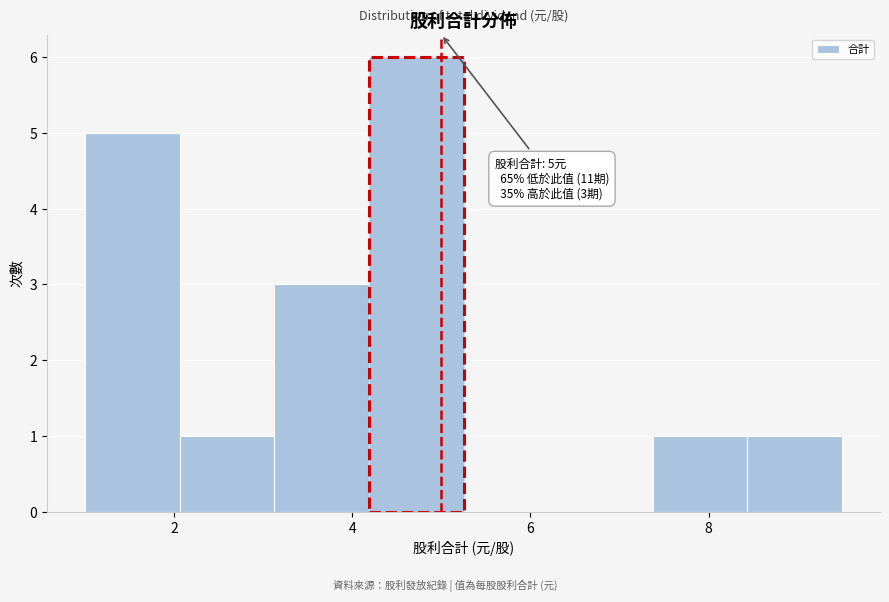

Which range on the x-axis has the tallest bar?

4.2 to 5.2